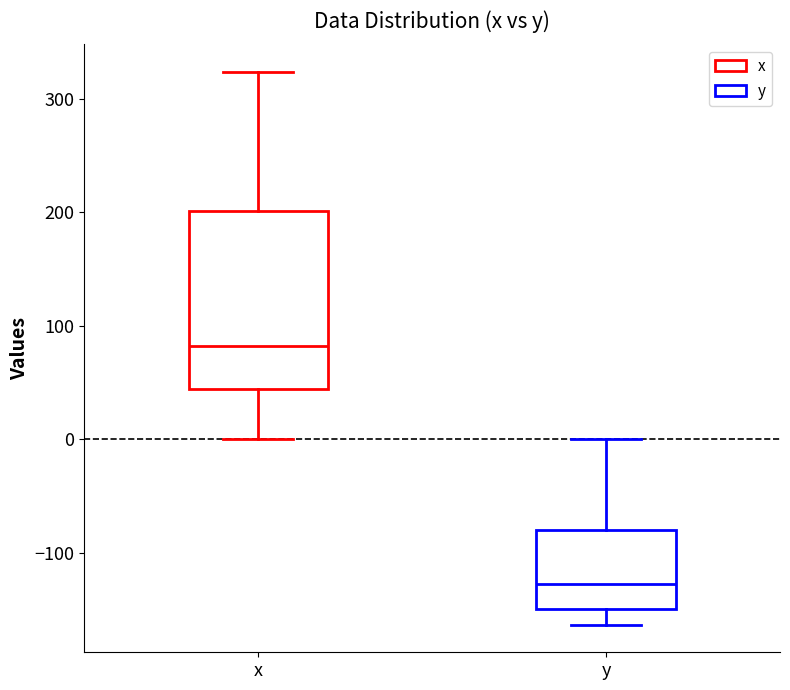

Where is the lower edge of the box for x on the y-axis? The values are not printed on the chart, so give them approximately, as read against the axis.

40